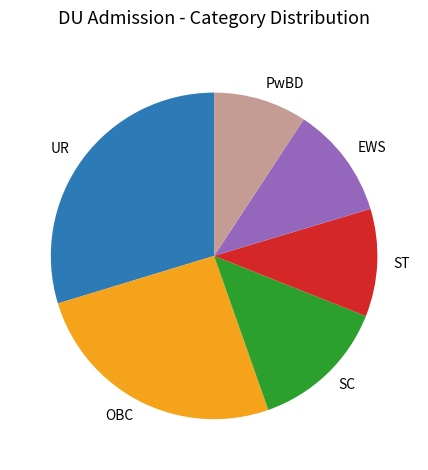

What is the largest slice in the pie chart?

UR